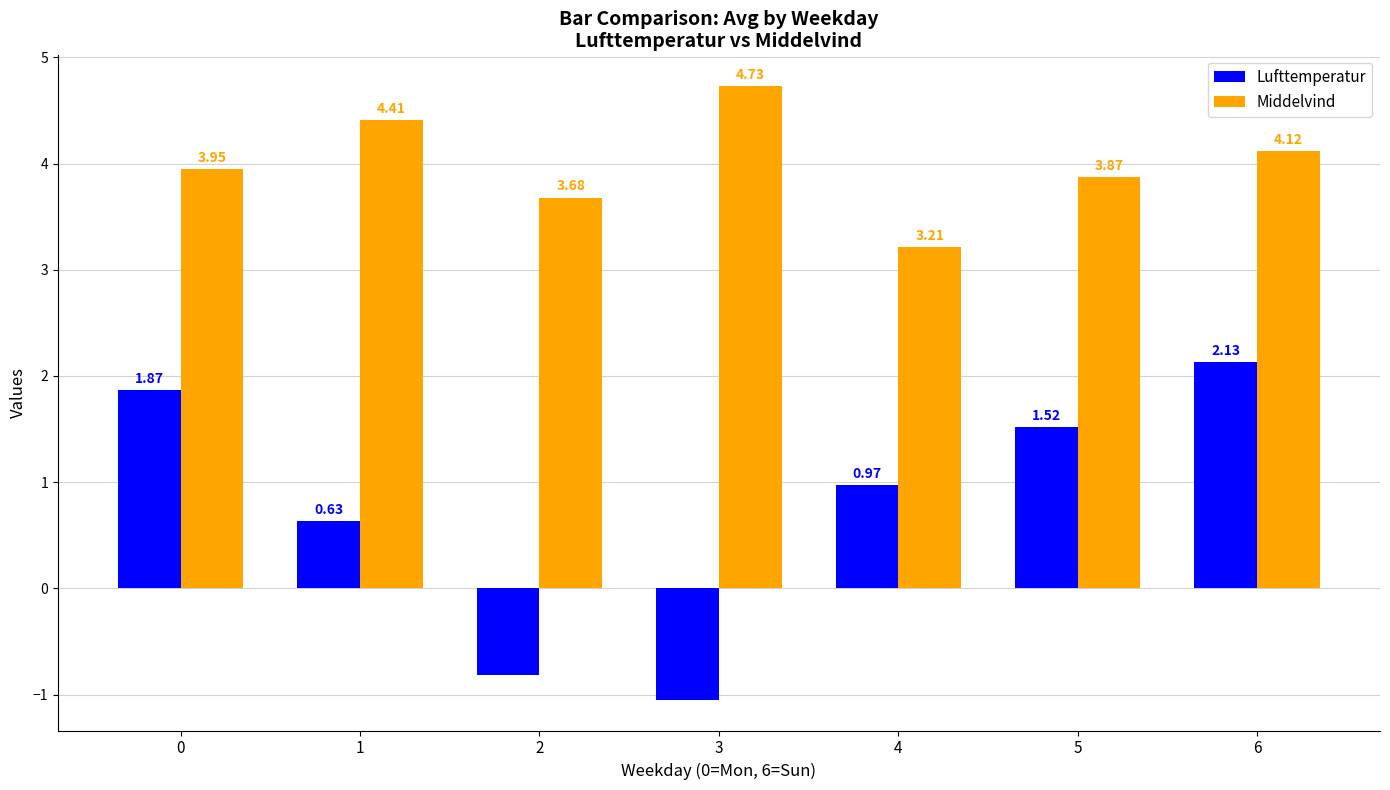

What are all the series names shown in the legend?

Lufttemperatur, Middelvind